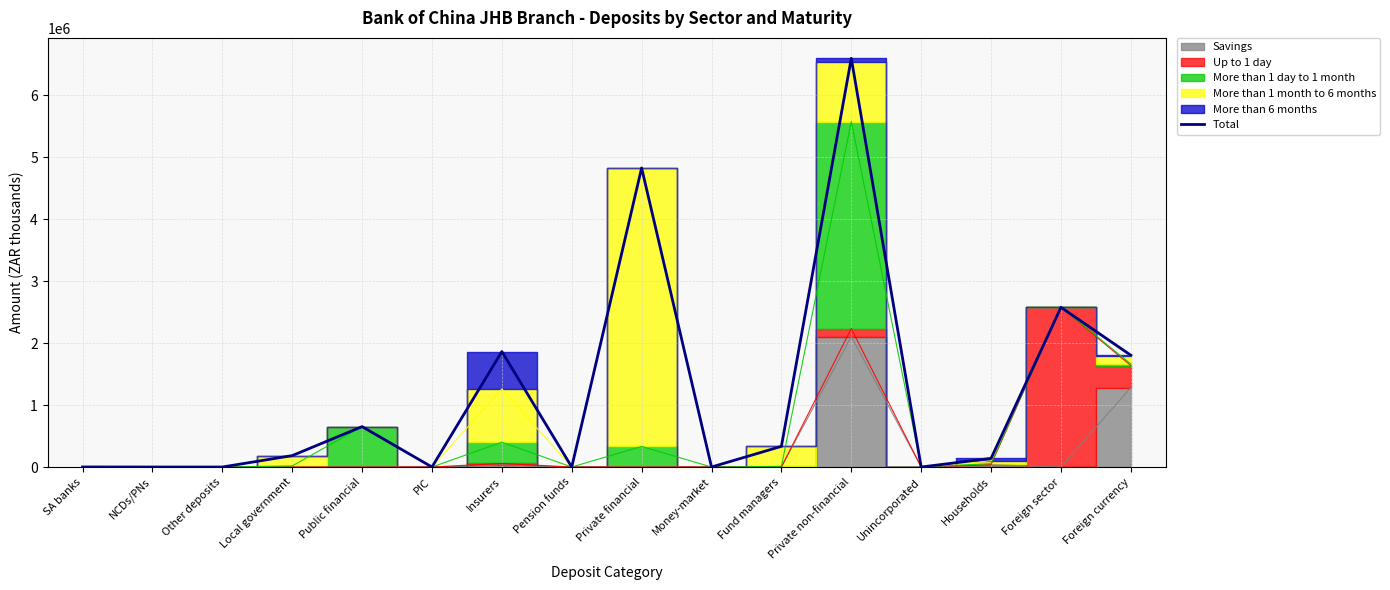

How many data points does each series have?

16